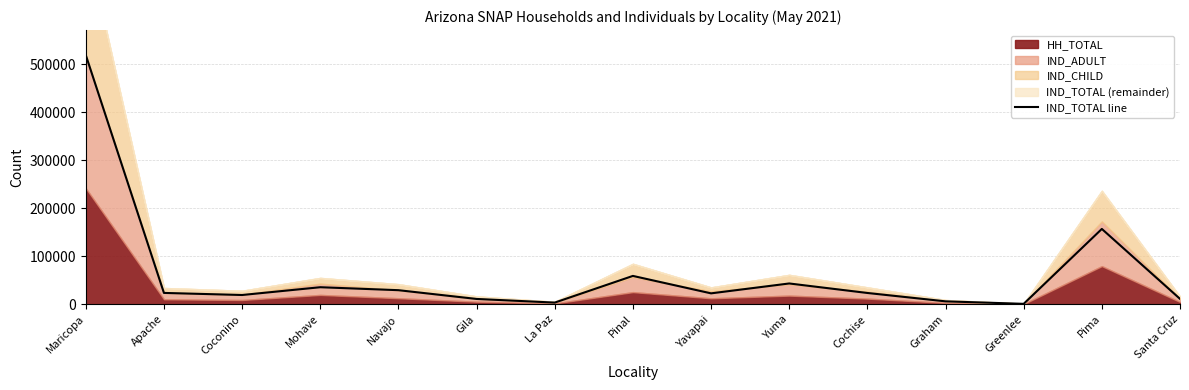

What is the minimum value shown in the chart?

817